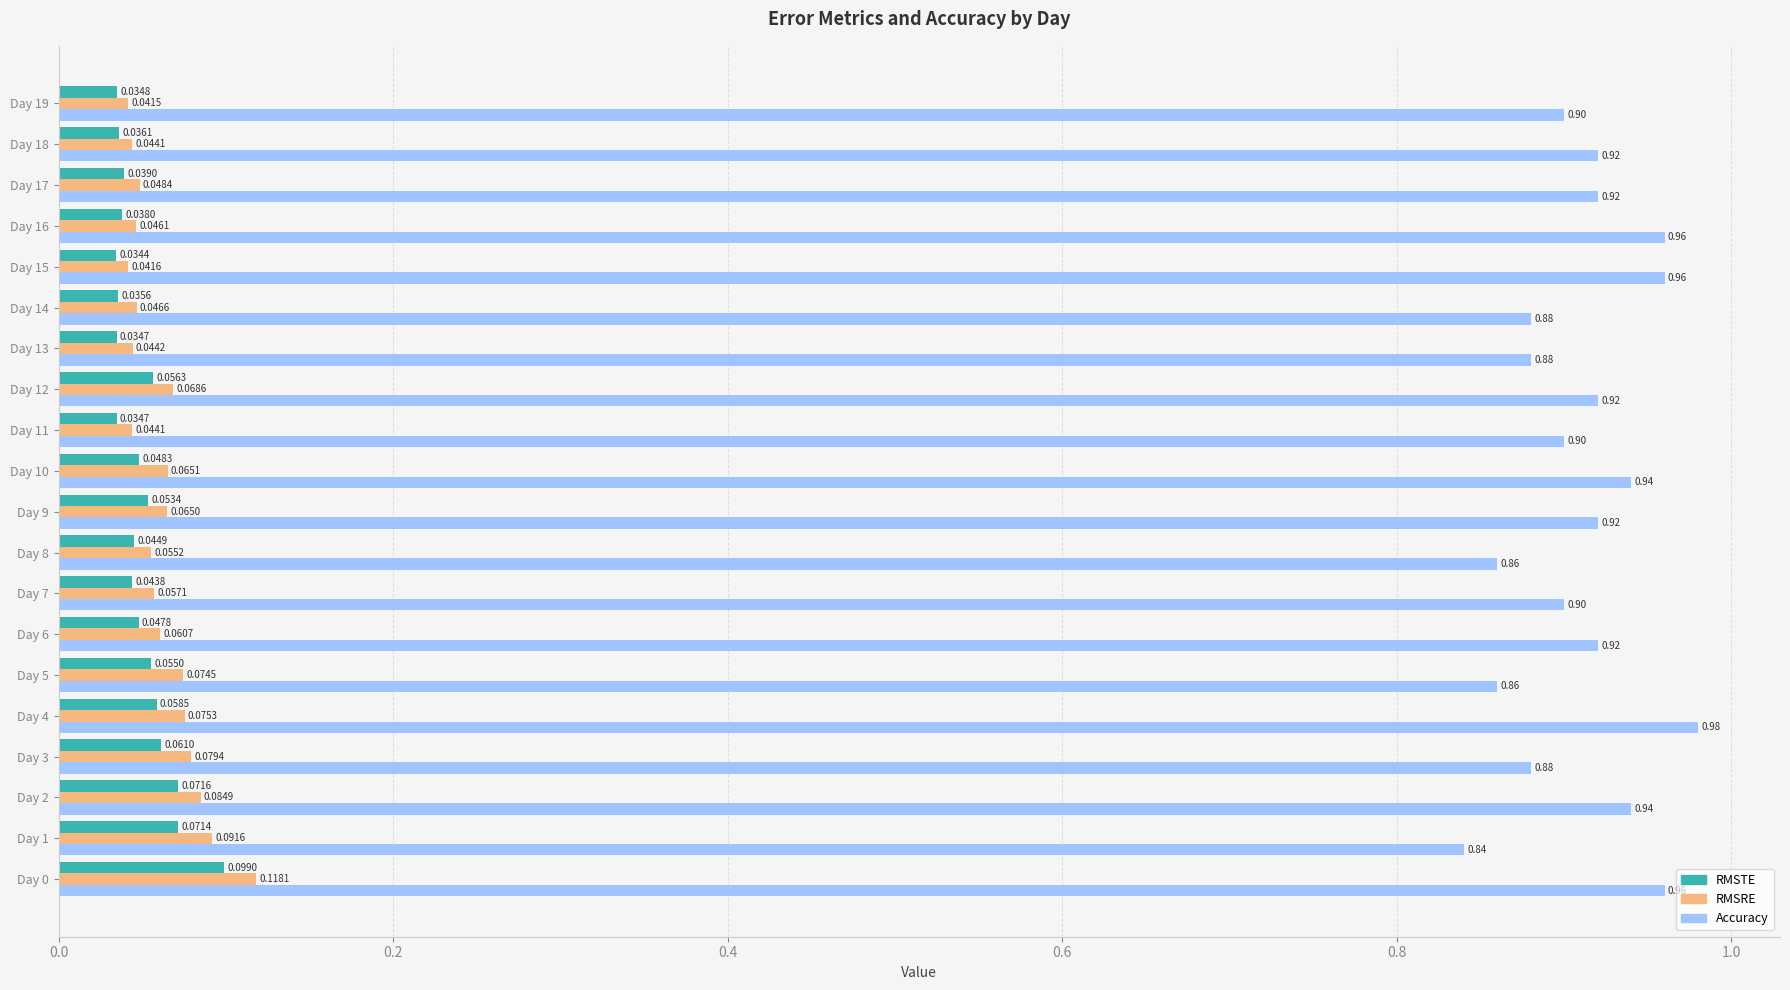

At which label is Accuracy closest to 0?

Day 1